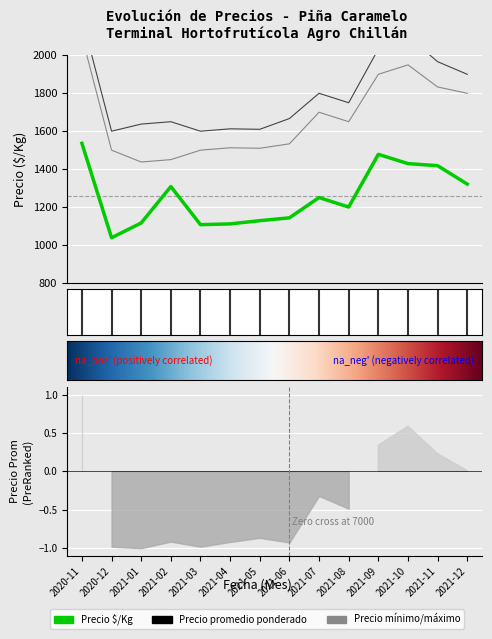

Which series has the largest total across all categories?

Precio promedio ponderado